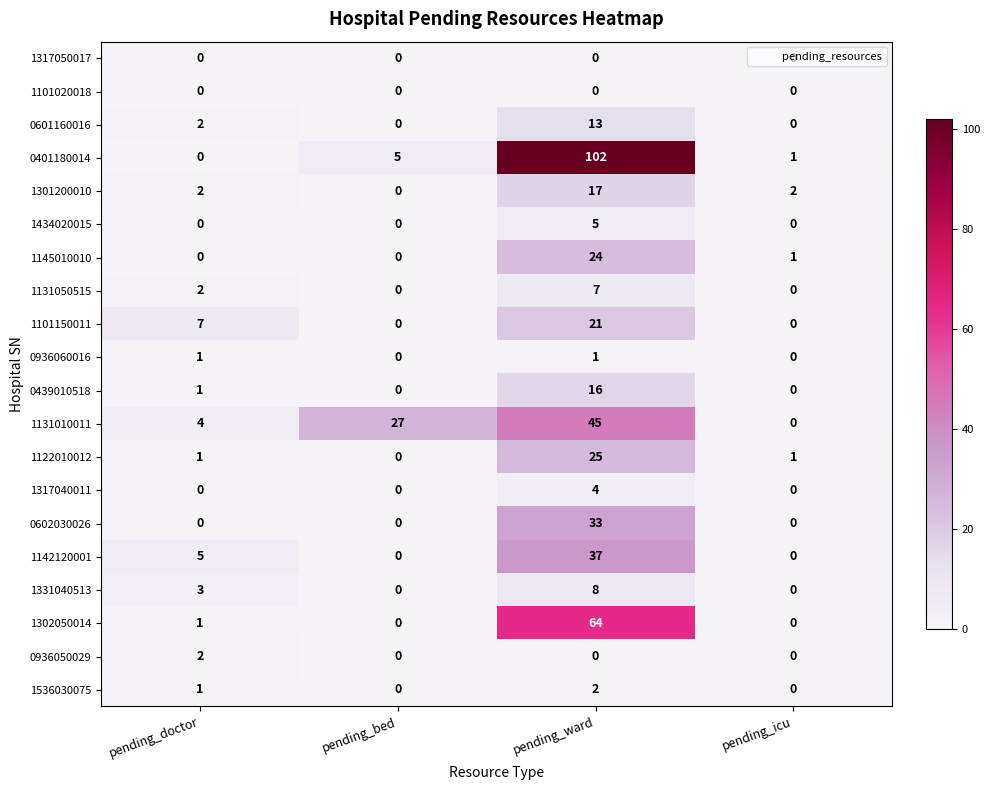

Where is 1331040513 nearest to the value 4?

pending_doctor